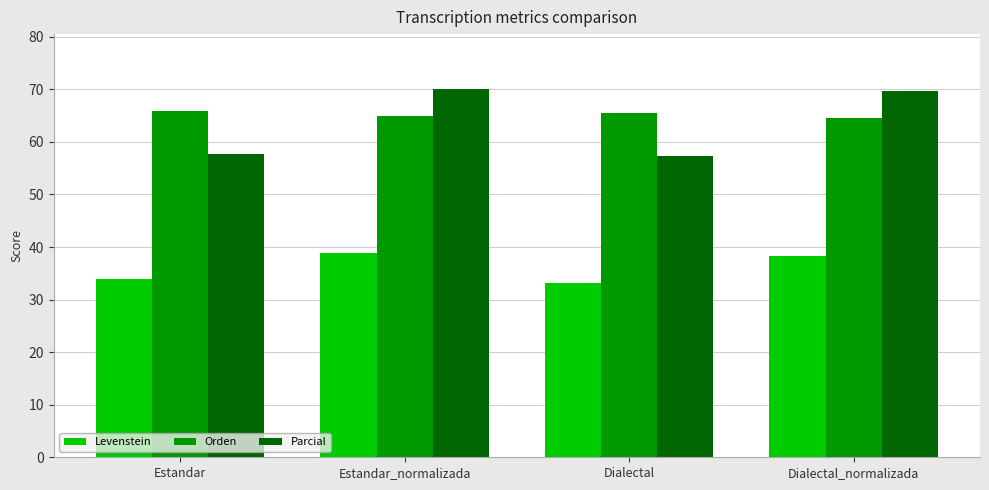

What value does the Parcial series have at Estandar_normalizada?

70.0